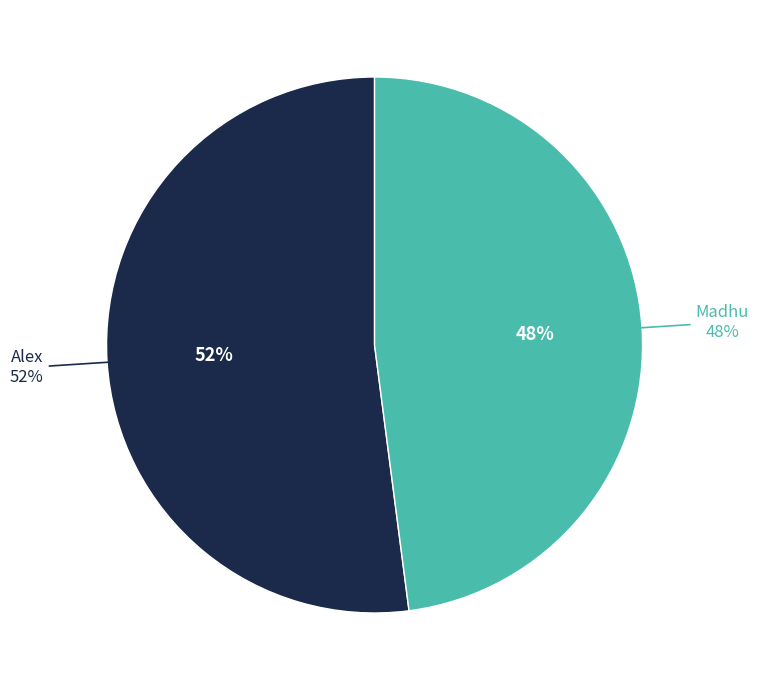

What portion of the pie excludes Alex?

47.9%